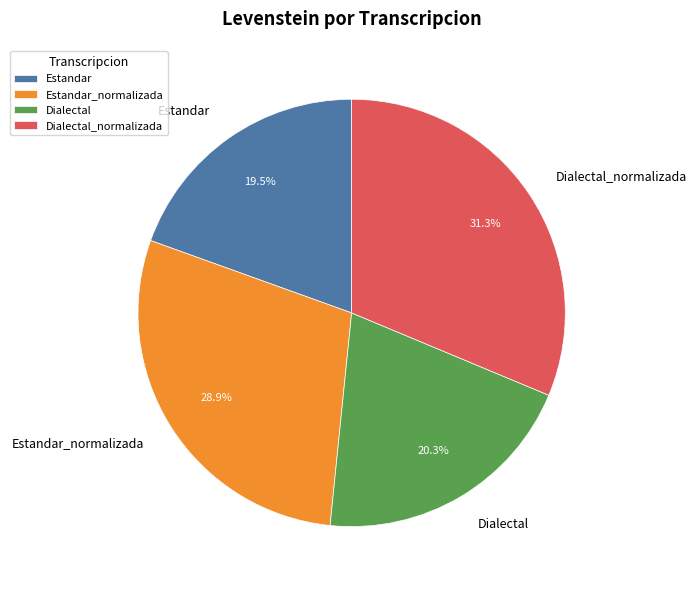

What percentage is the Dialectal_normalizada slice, to the nearest percent?

31%